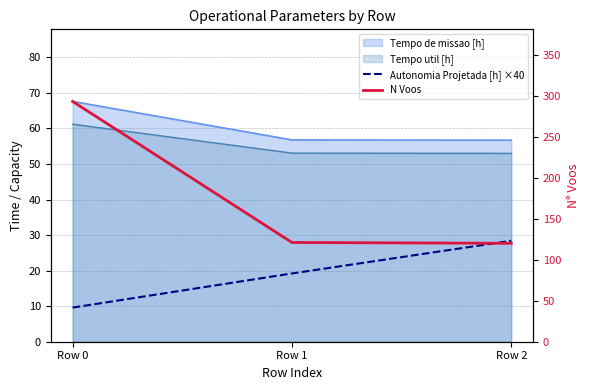

What is the sum of all N Voos values?

534.0